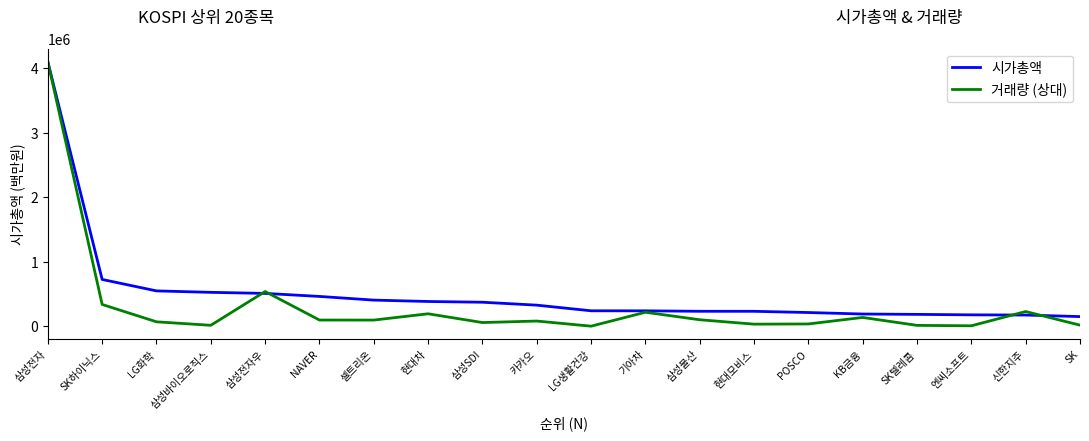

At which label does 거래량 (상대) reach its peak?

삼성전자